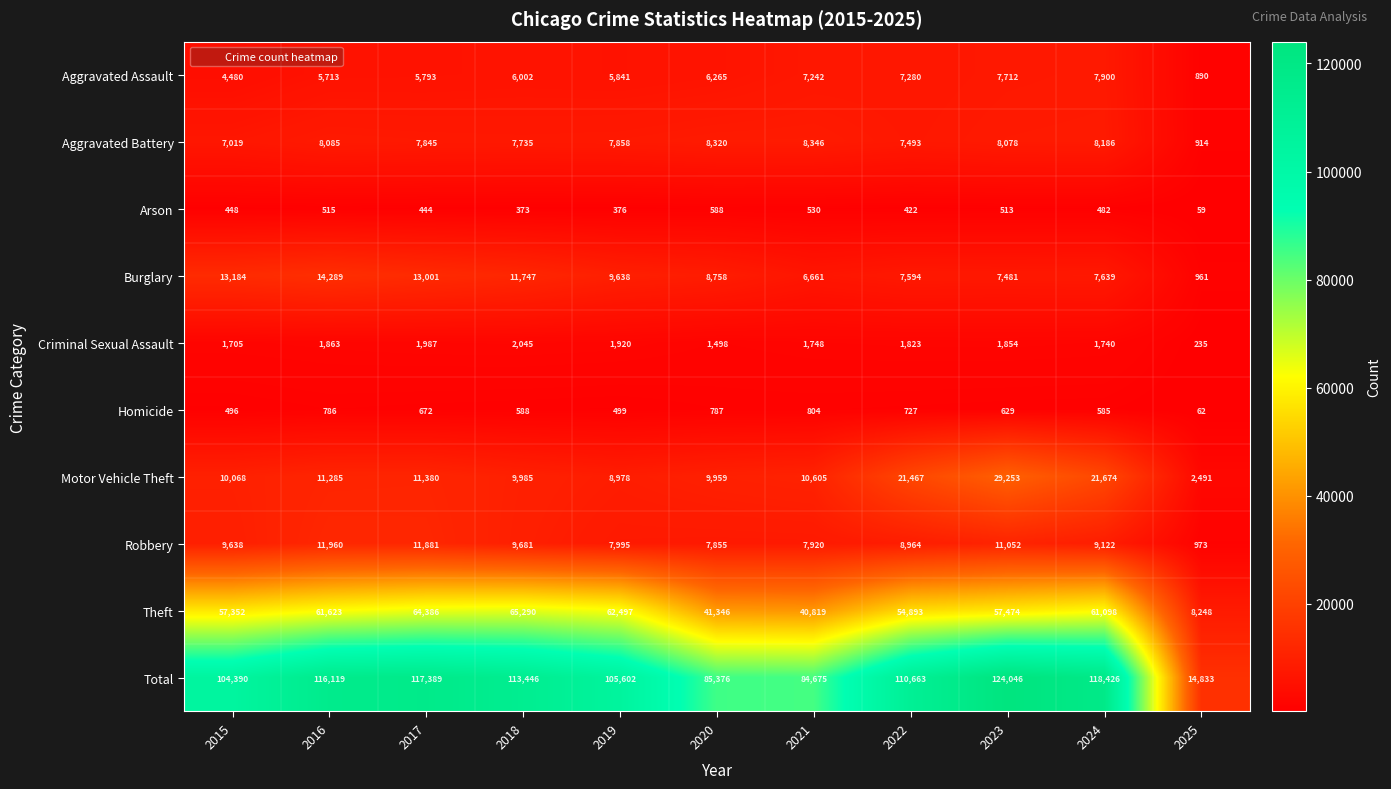

Where does the Aggravated Battery series first go above 7858?

2016